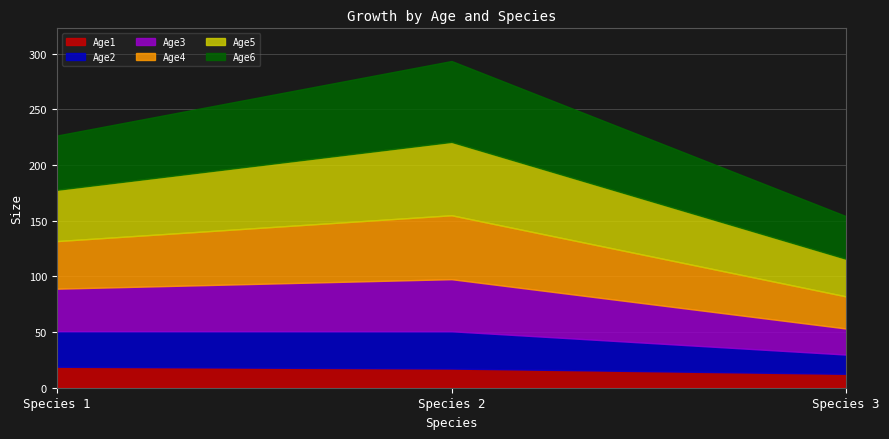

Rank the series at Species 2 from highest to lowest value.

Age6, Age5, Age4, Age3, Age2, Age1